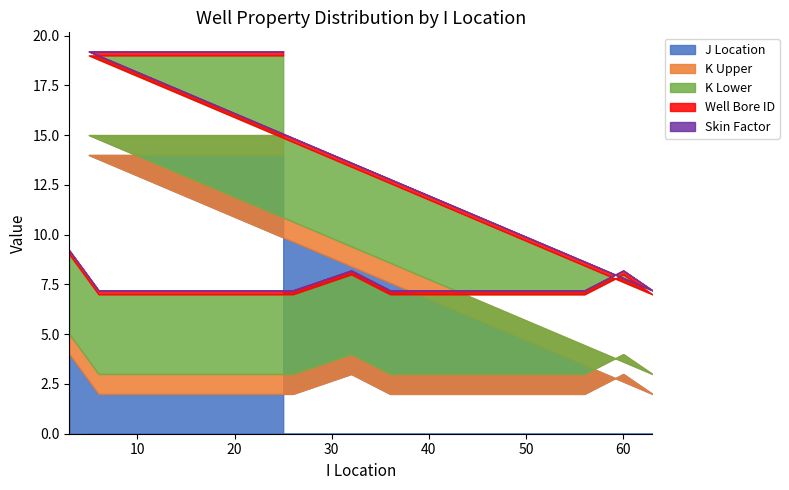

True or false: Skin Factor and J Location cross at least once.

False